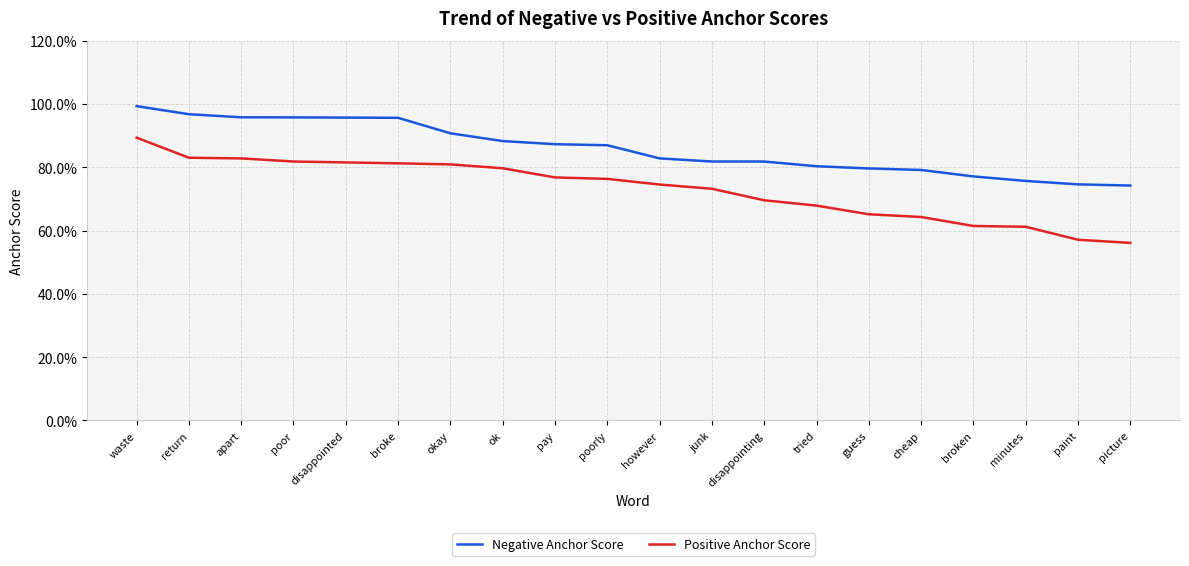

True or false: Negative Anchor Score and Positive Anchor Score intersect in this chart.

False